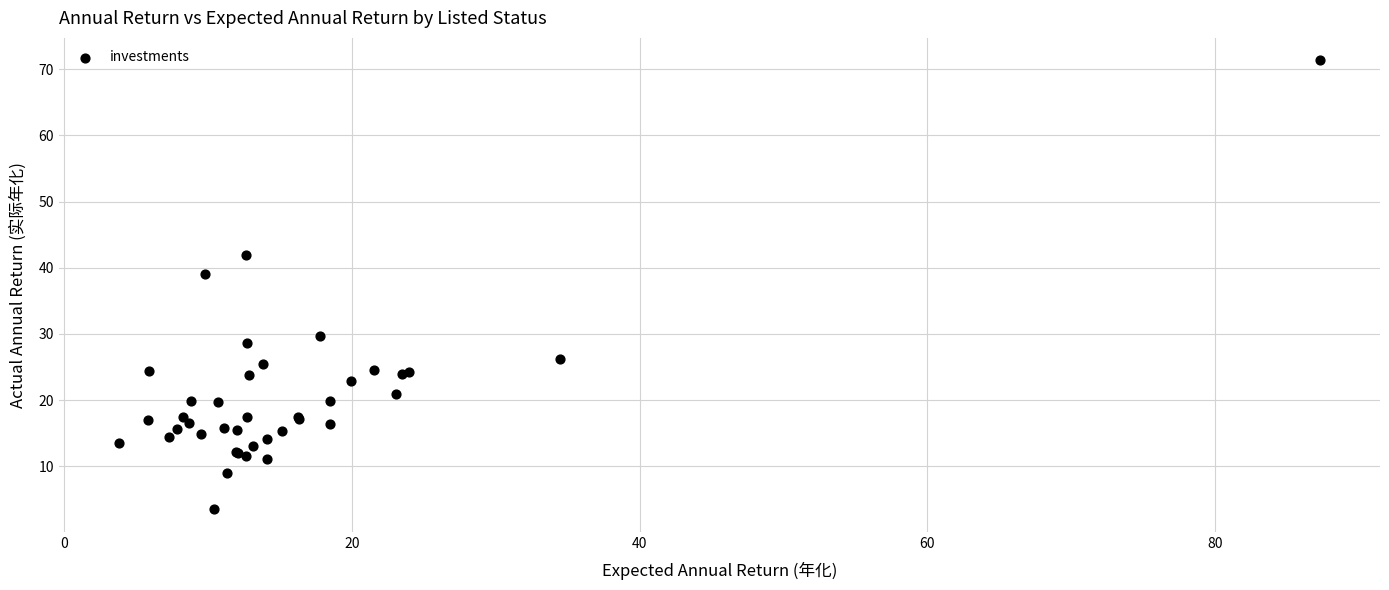

What Y value in the scatter plot is closest to 37?

39.0